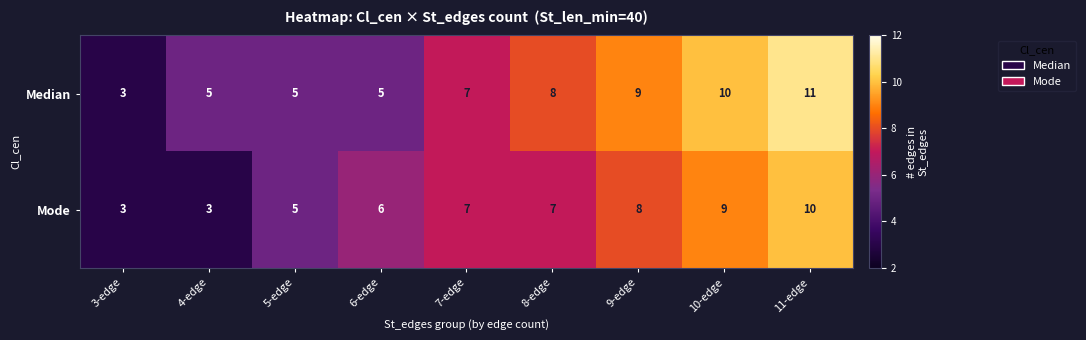

At which label does Median reach its peak?

11-edge